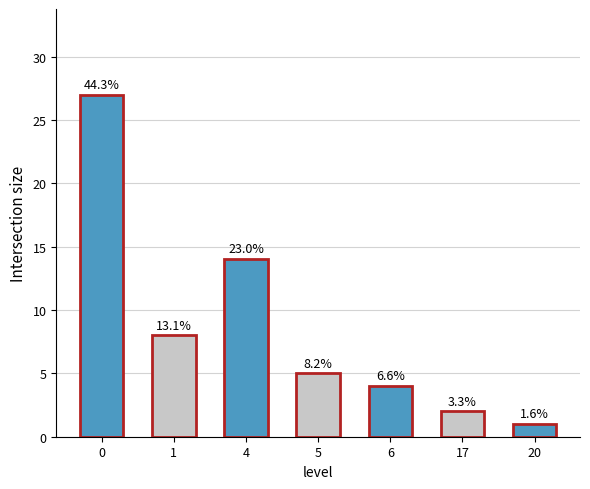

Does the chart contain any negative values?

No